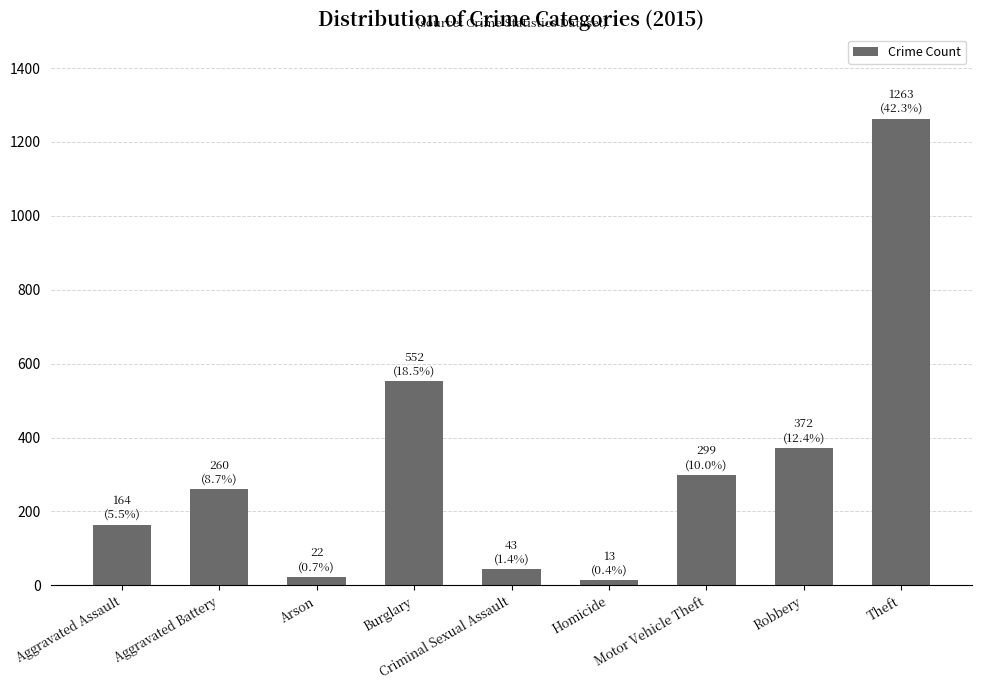

Which category has the highest value across all series?

Theft